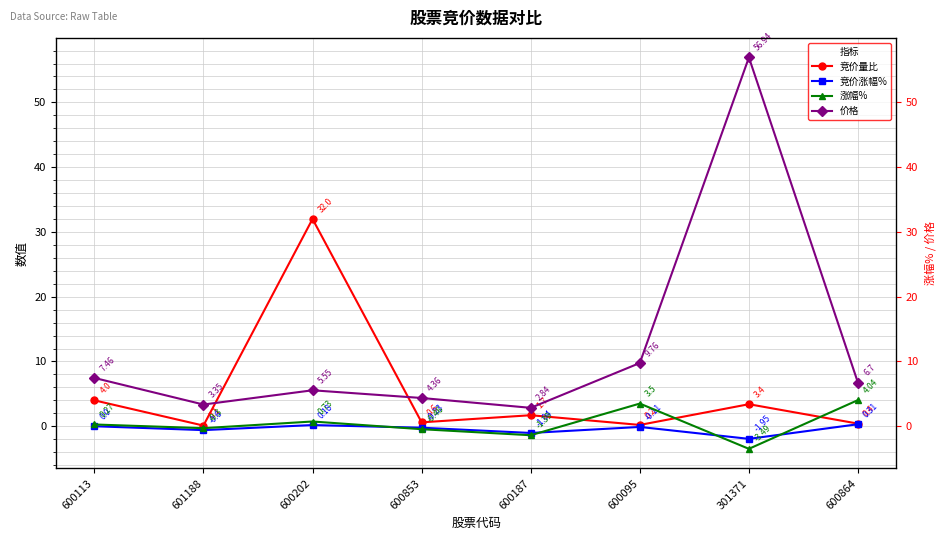

Where is the first local maximum for 竞价涨幅%?

600202